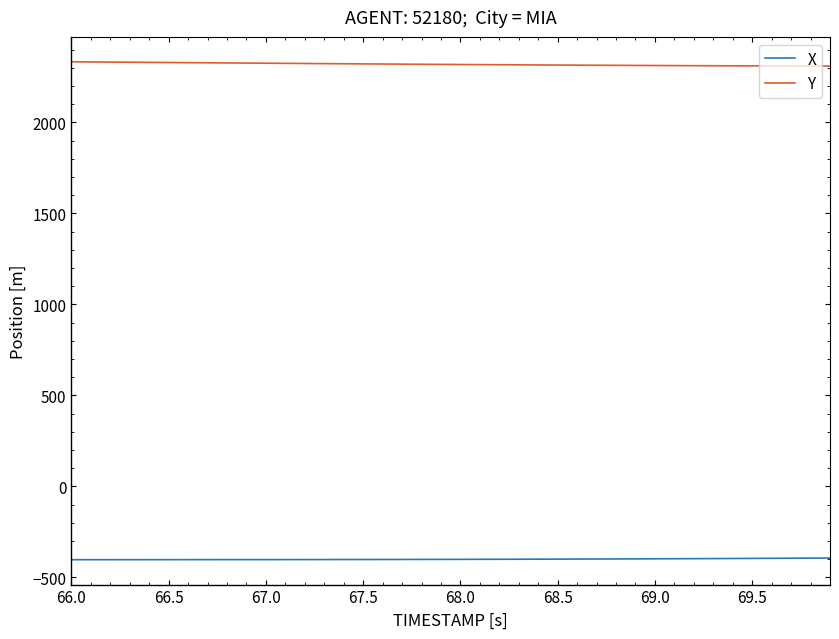

Which series has the largest total across all categories?

Y